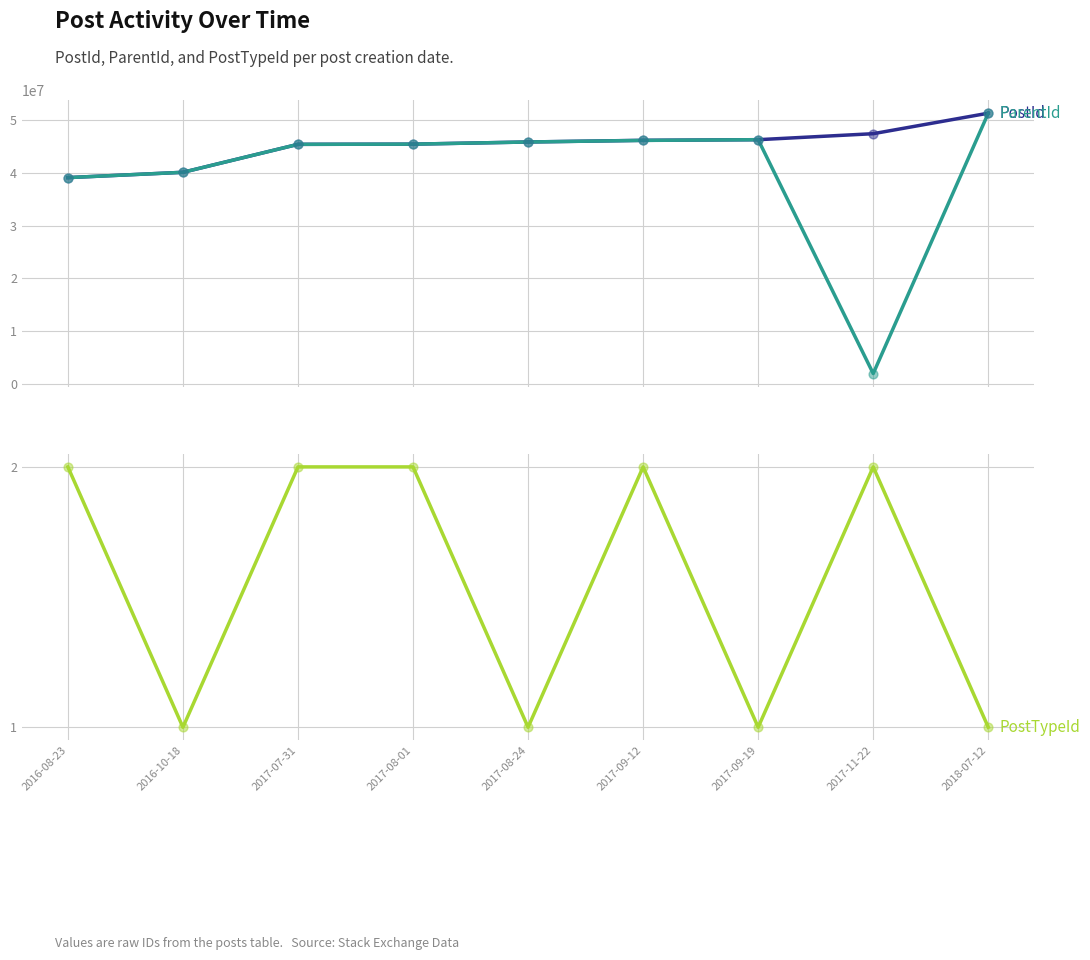

What are all the series names shown in the legend?

PostId, ParentId, PostTypeId